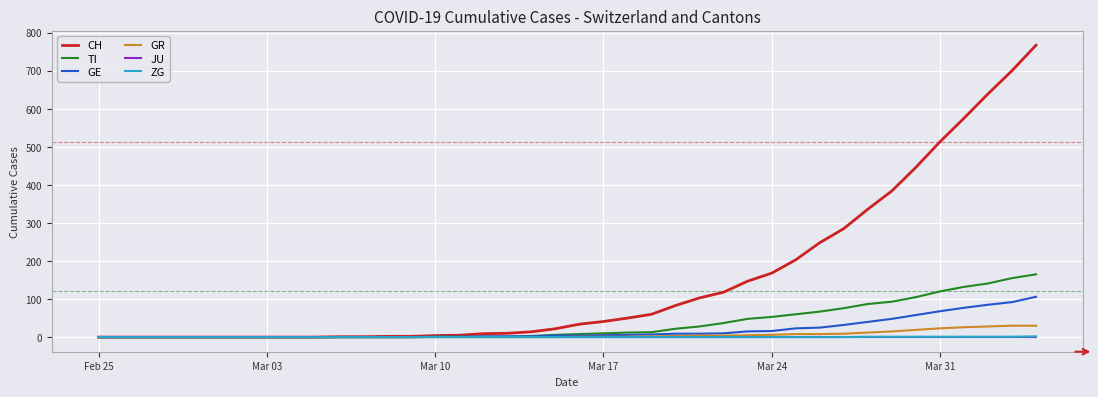

Which series has the largest total across all categories?

CH